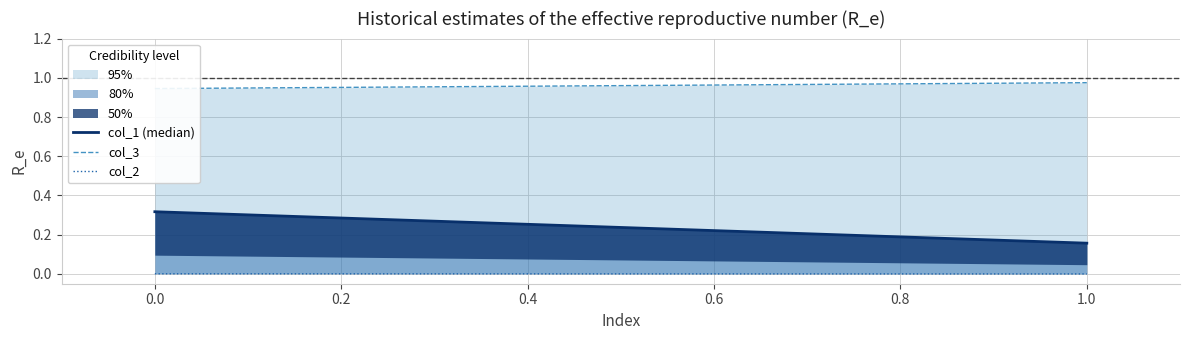

Rank the series by their average value, from highest to lowest.

col_3, col_1 (median), col_2